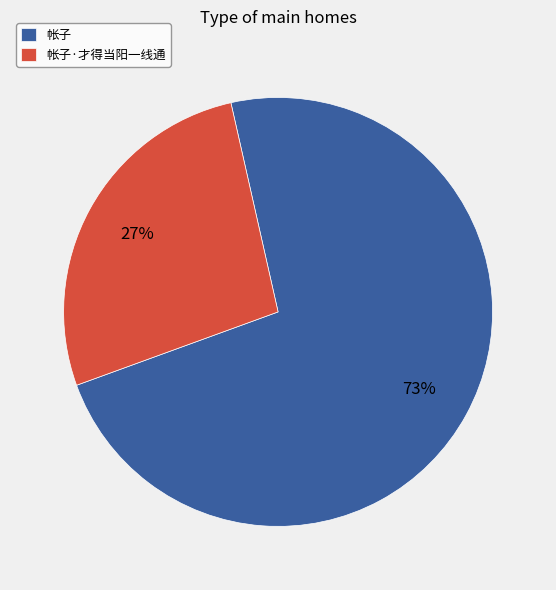

Is it true that 帐子·才得当阳一线通 is 13% of the pie?

False